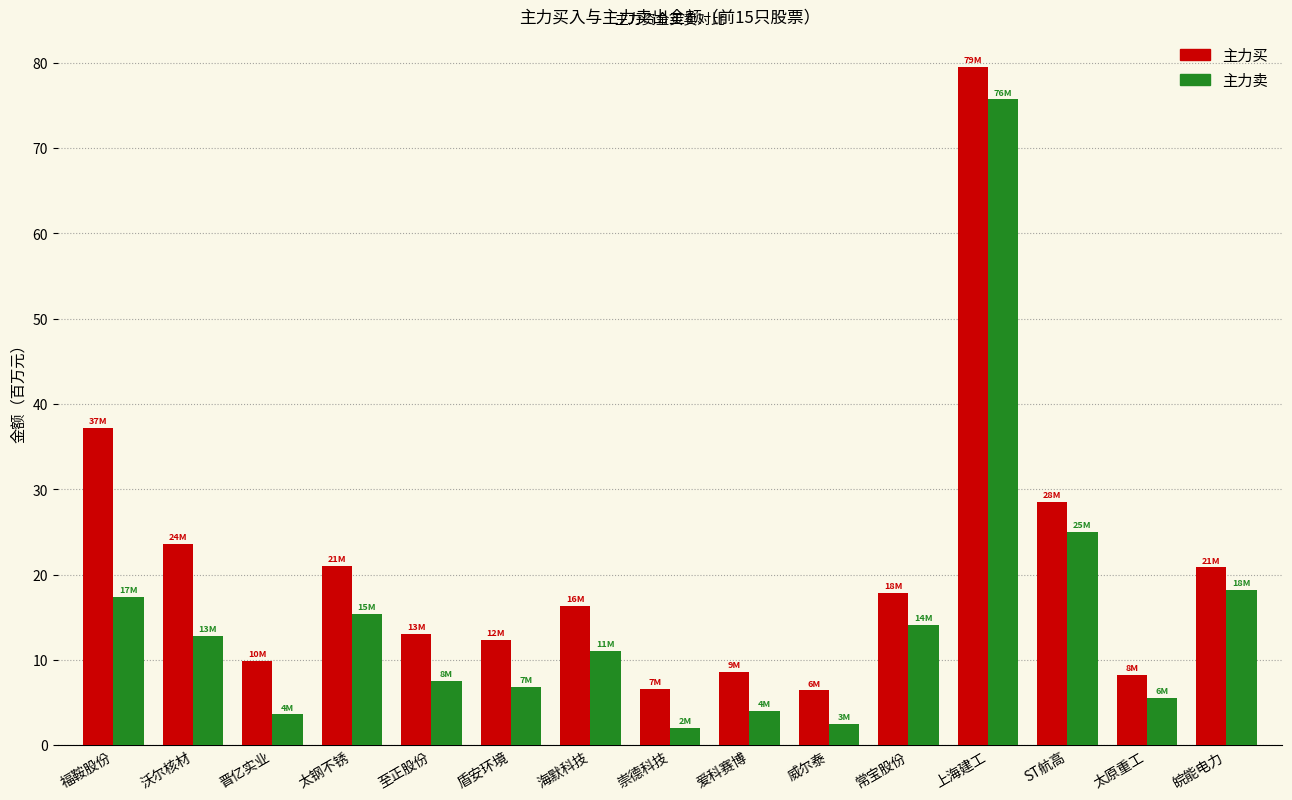

At which label is 主力买 closest to 42?

福鞍股份